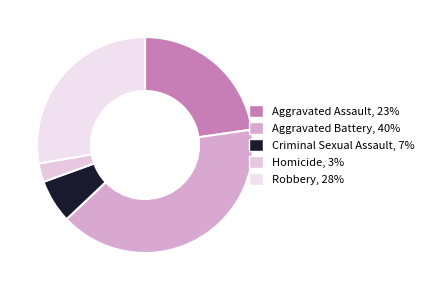

Rank the categories by value from highest to lowest.

Aggravated Battery, Robbery, Aggravated Assault, Criminal Sexual Assault, Homicide